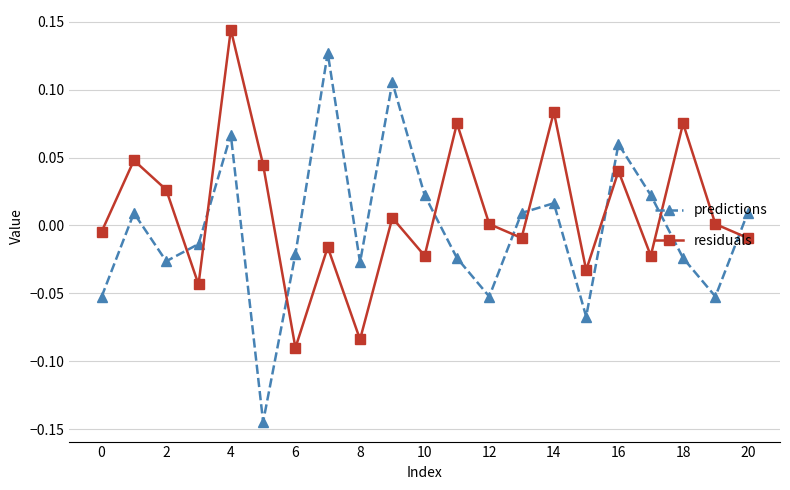

Which series has the largest range (max minus min)?

predictions